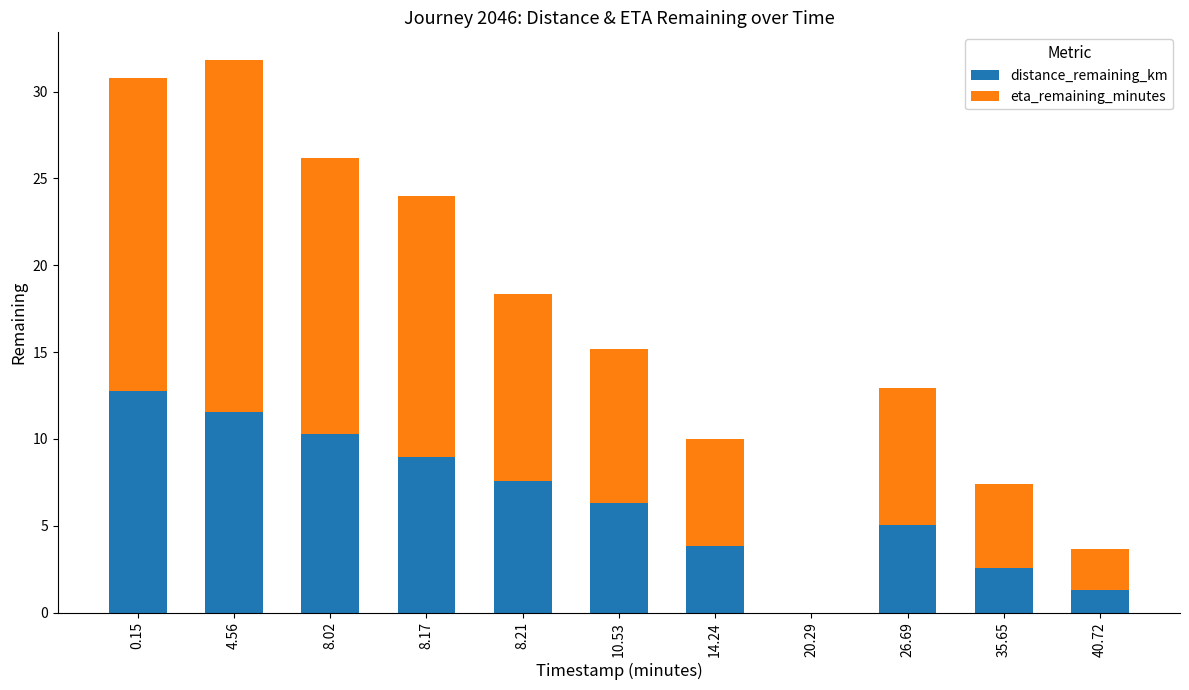

What is the total value across all series at 4.56?

31.8